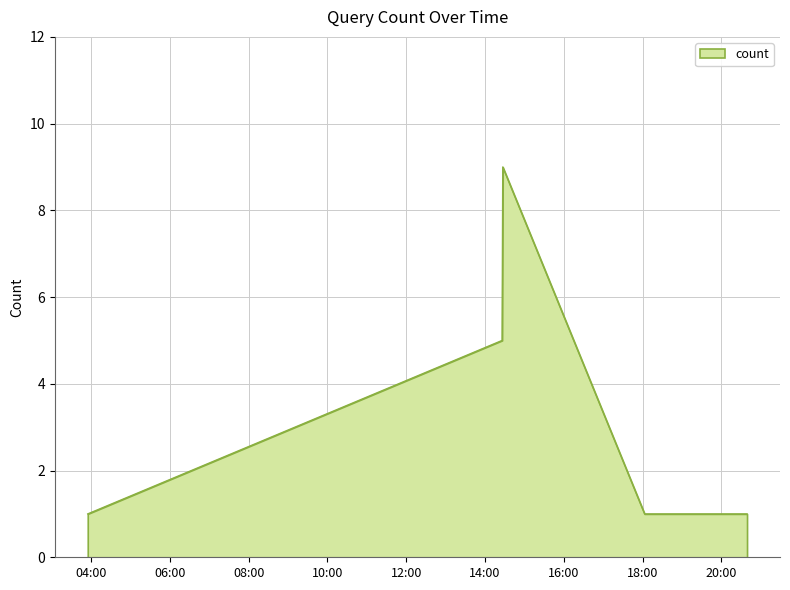

How many interior local peaks (higher than both neighbors) does the data have?

1